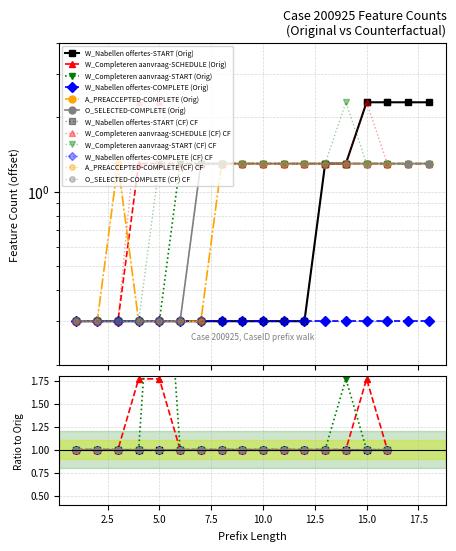

What is the minimum value for W_Completeren aanvraag-START (Orig)?

0.3